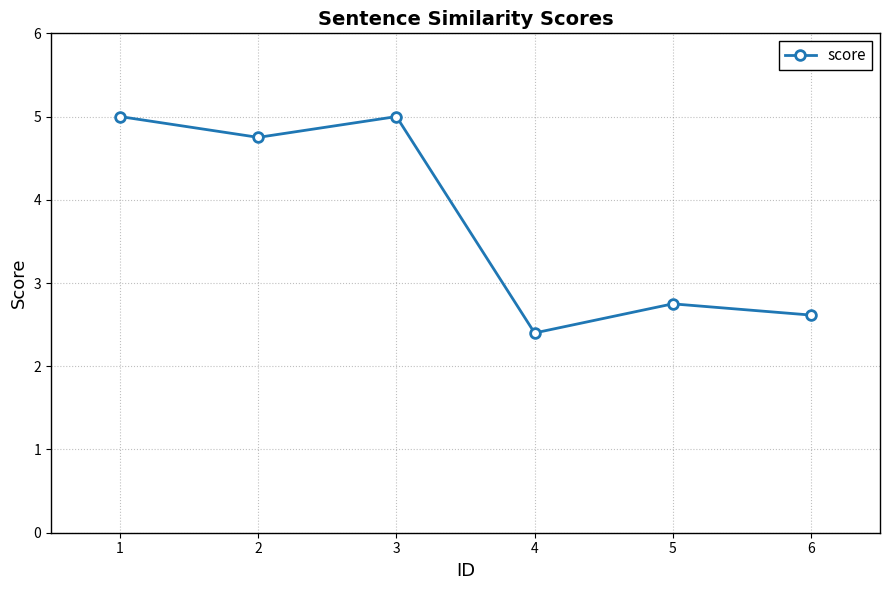

What is the difference between the maximum and second lowest values?

2.4